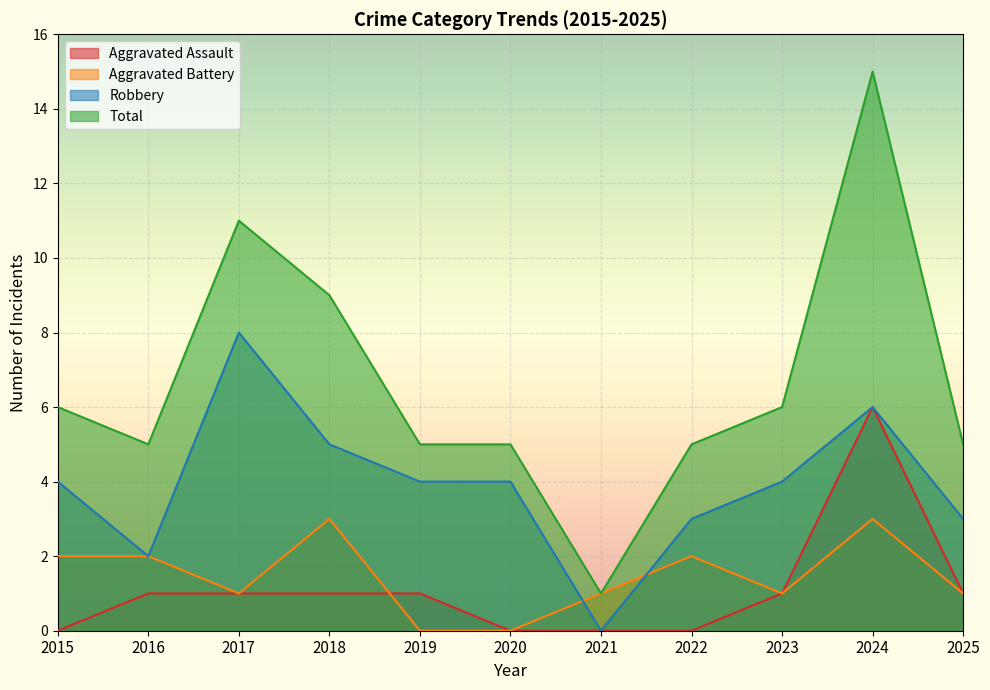

At 2023, list the series in order from largest to smallest.

Total, Robbery, Aggravated Assault, Aggravated Battery